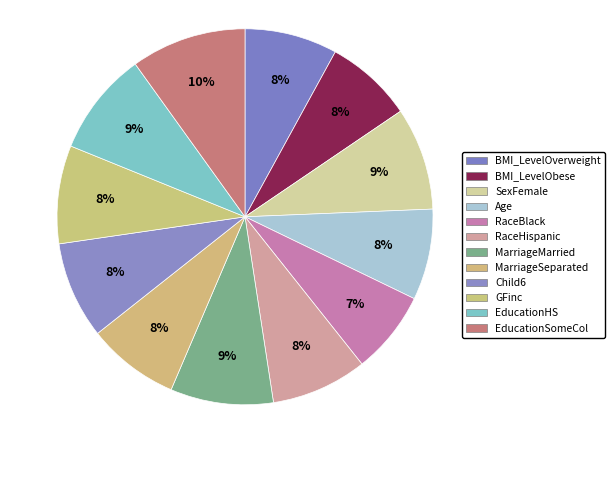

How many segments does this pie chart have?

12